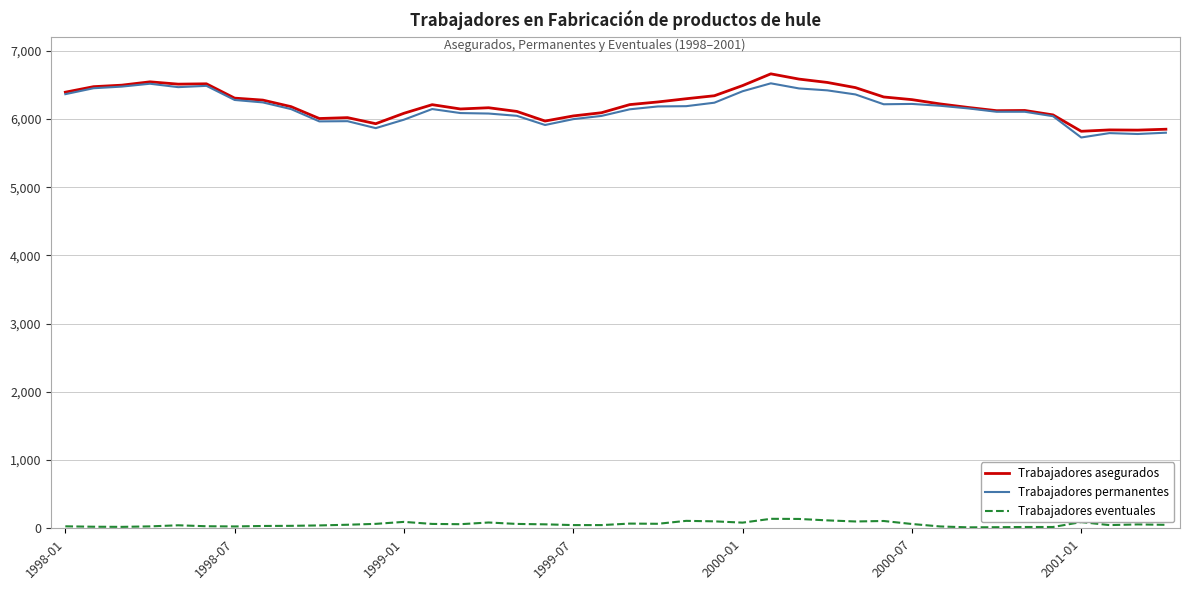

True or false: Trabajadores asegurados and Trabajadores eventuales intersect in this chart.

False